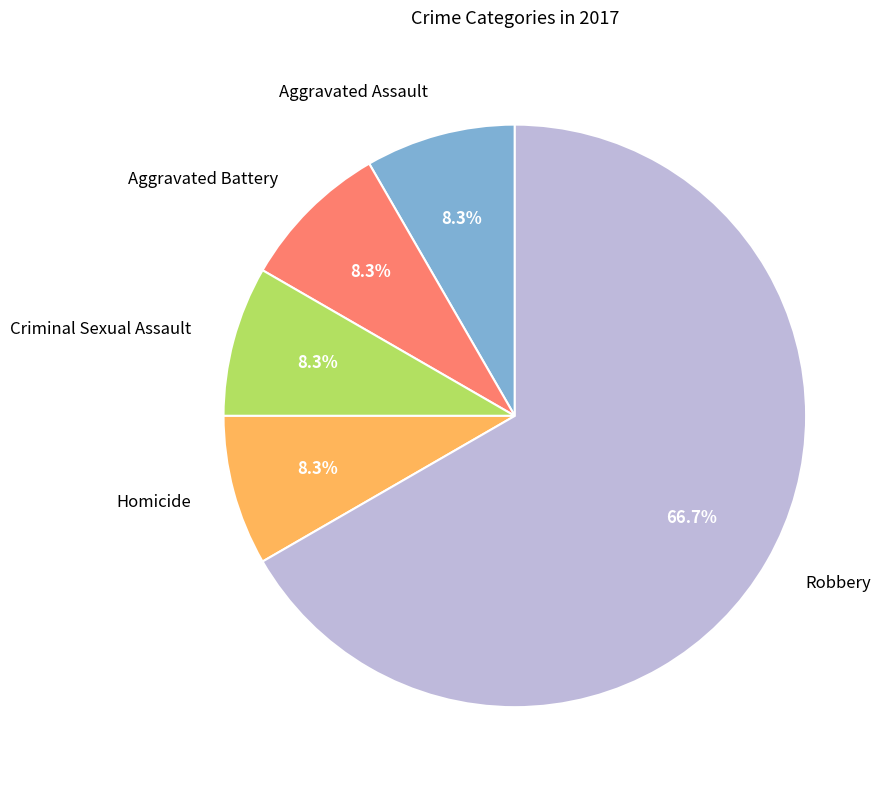

The Robbery slice represents 67% of the pie. True or false?

True